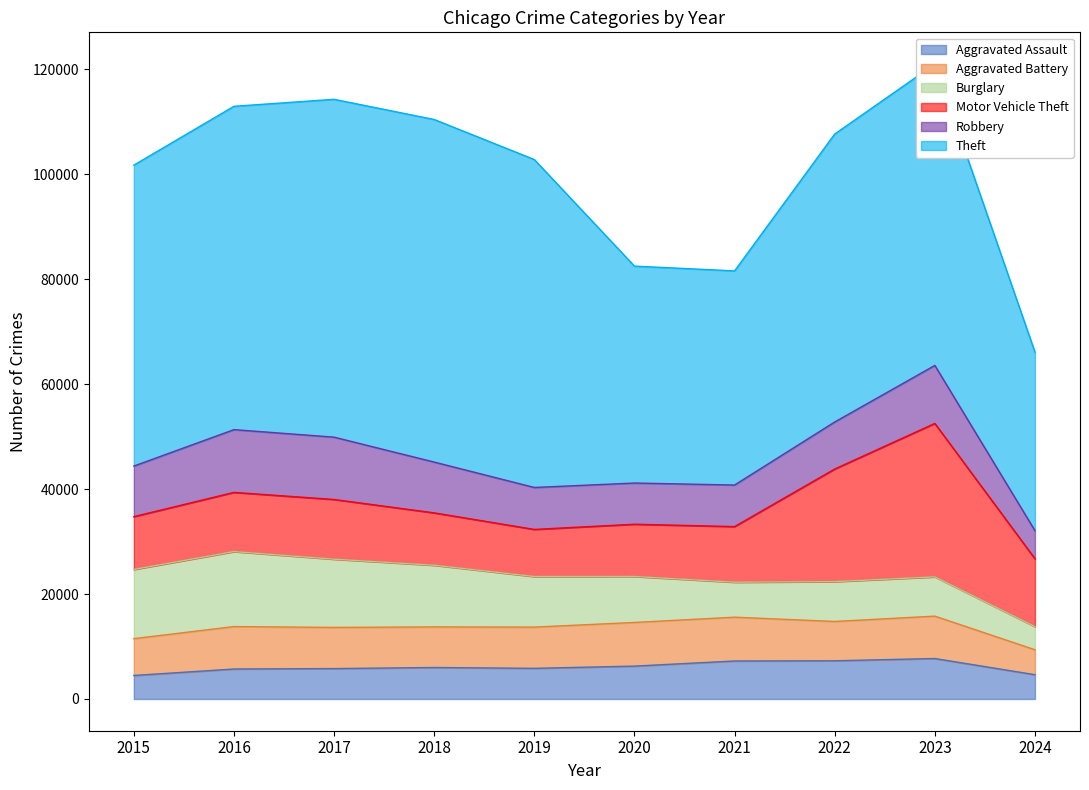

List the labels in order of Aggravated Battery value, largest first.

2021, 2020, 2016, 2023, 2019, 2017, 2018, 2022, 2015, 2024